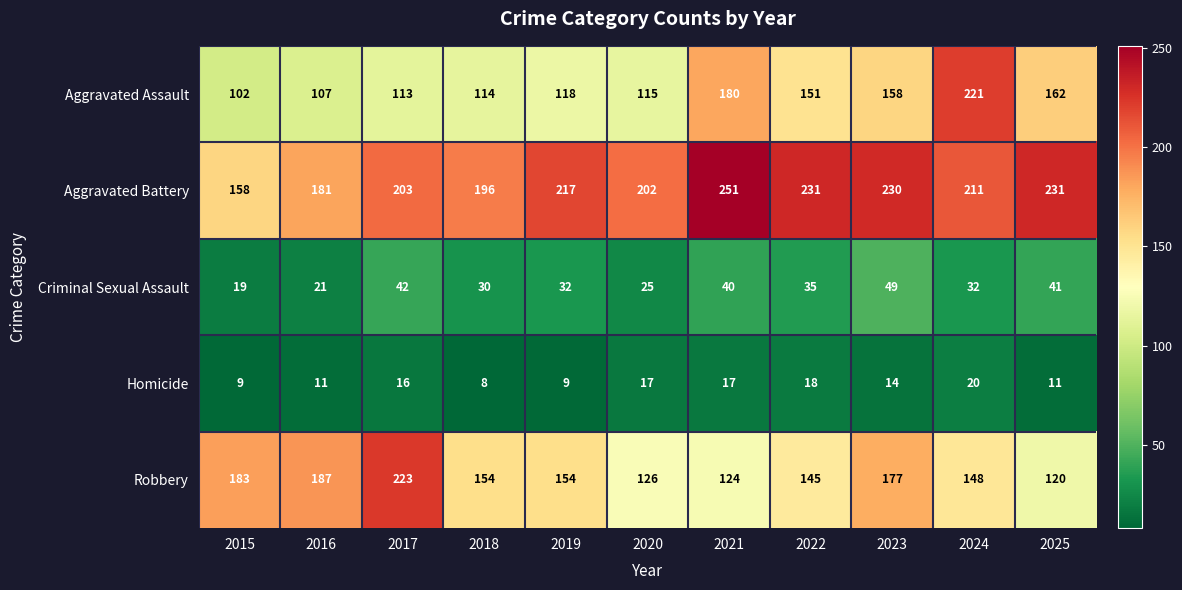

At how many categories does at least one series exceed 82?

11